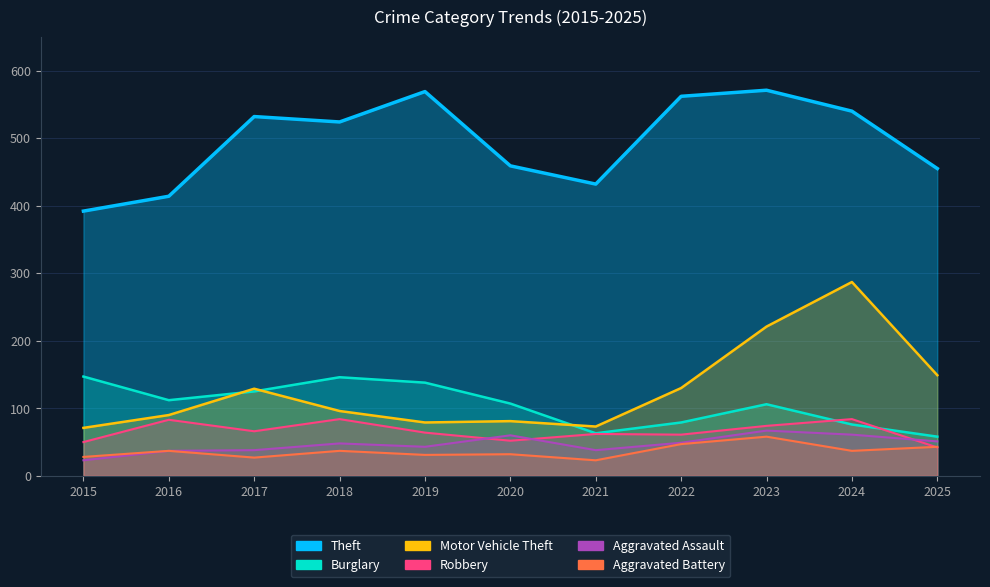

True or false: Aggravated Battery and Aggravated Assault intersect in this chart.

False